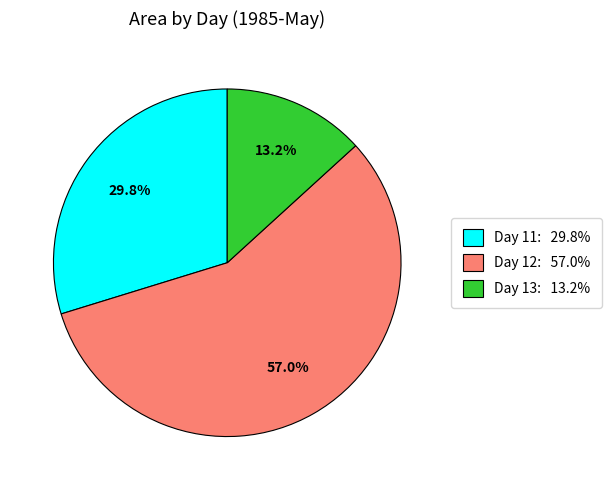

What is the ratio of the value at Day 12: 57.0% to the value at Day 13: 13.2%?

4.3